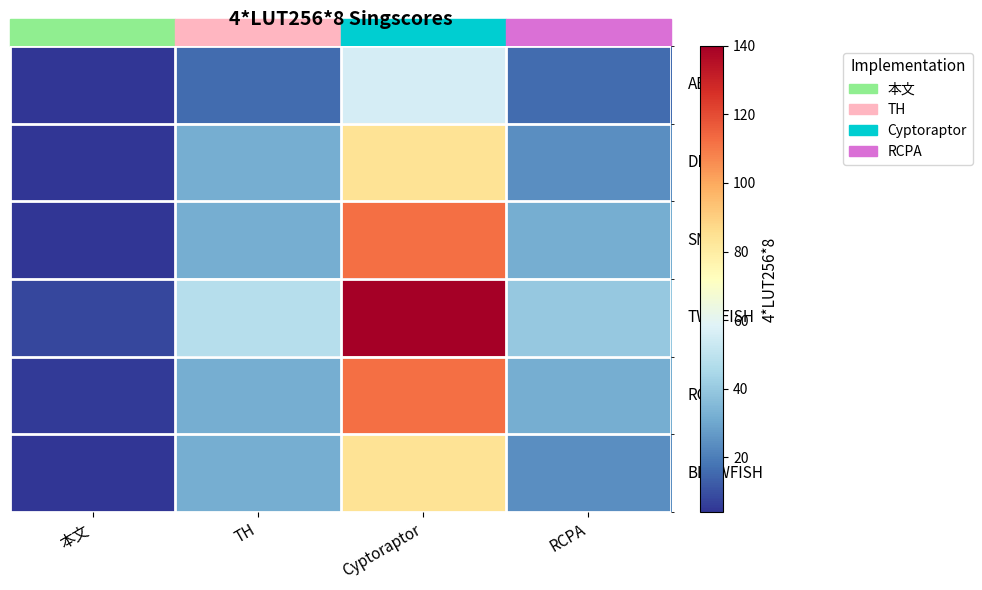

What is the total value across all series at 本文?

29.3